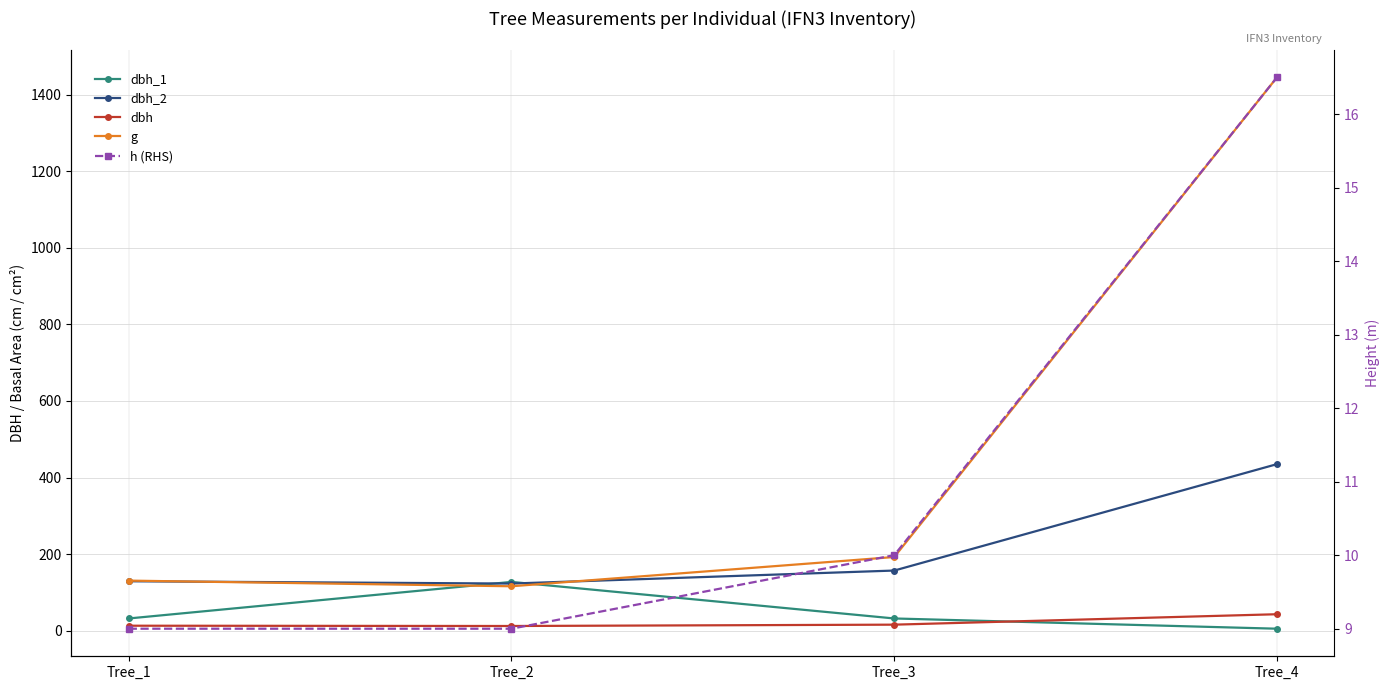

How many lines are shown in the chart?

5